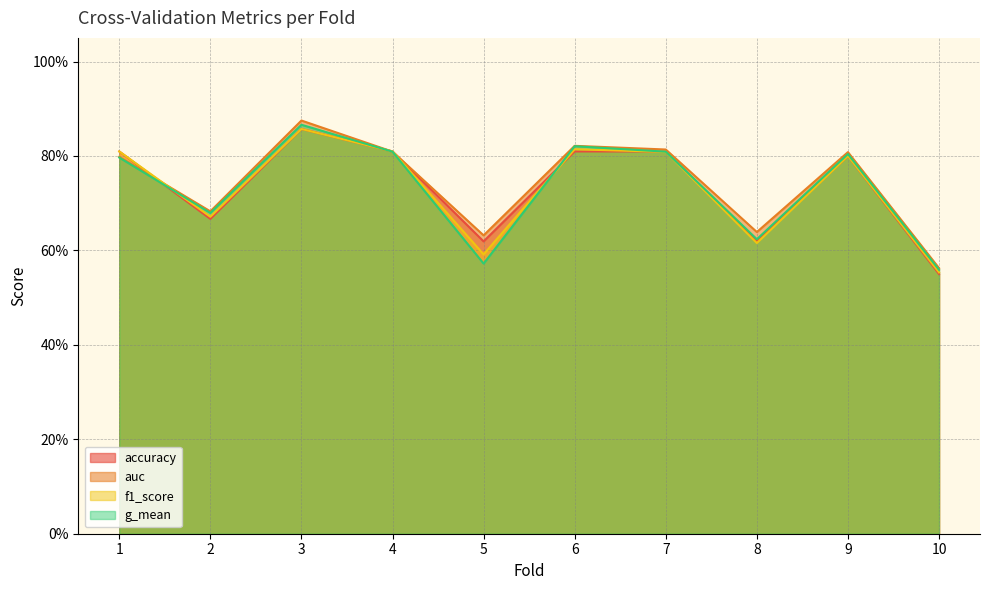

What is the value of the accuracy point at the 7th from the left?

0.8